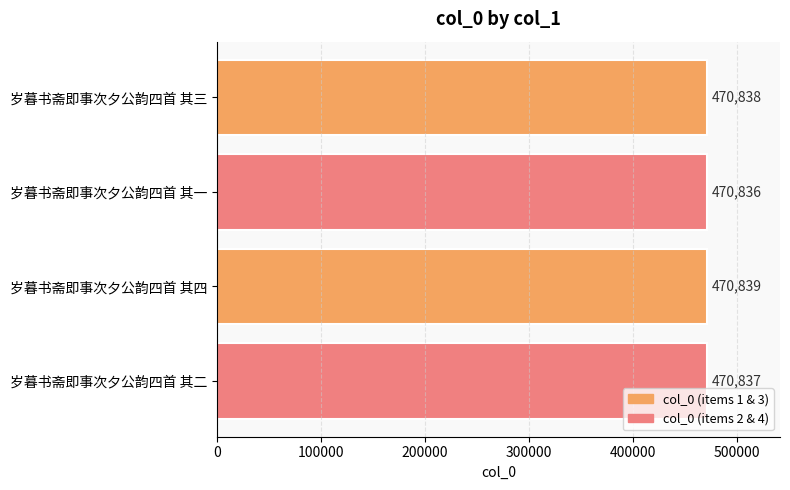

Read the value at 岁暮书斋即事次夕公韵四首 其二.

470837